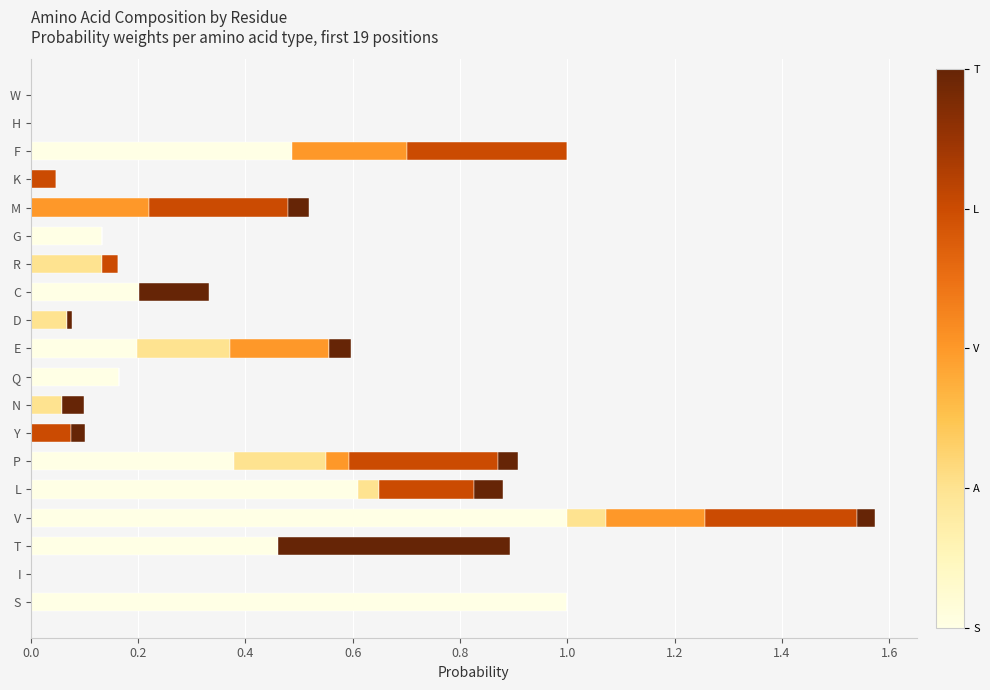

At which category is the sum across all series the highest?

V